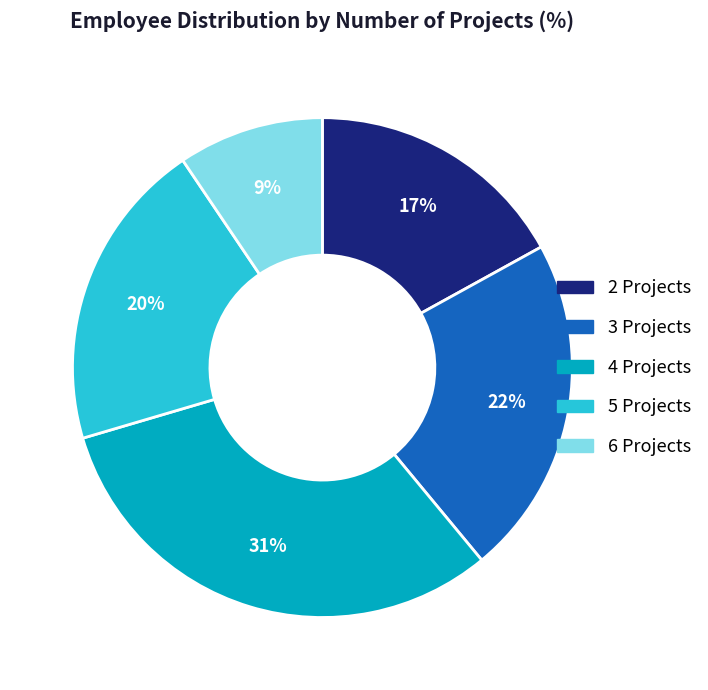

To the nearest percent, what is the difference between the largest and smallest slice percentages?

22%